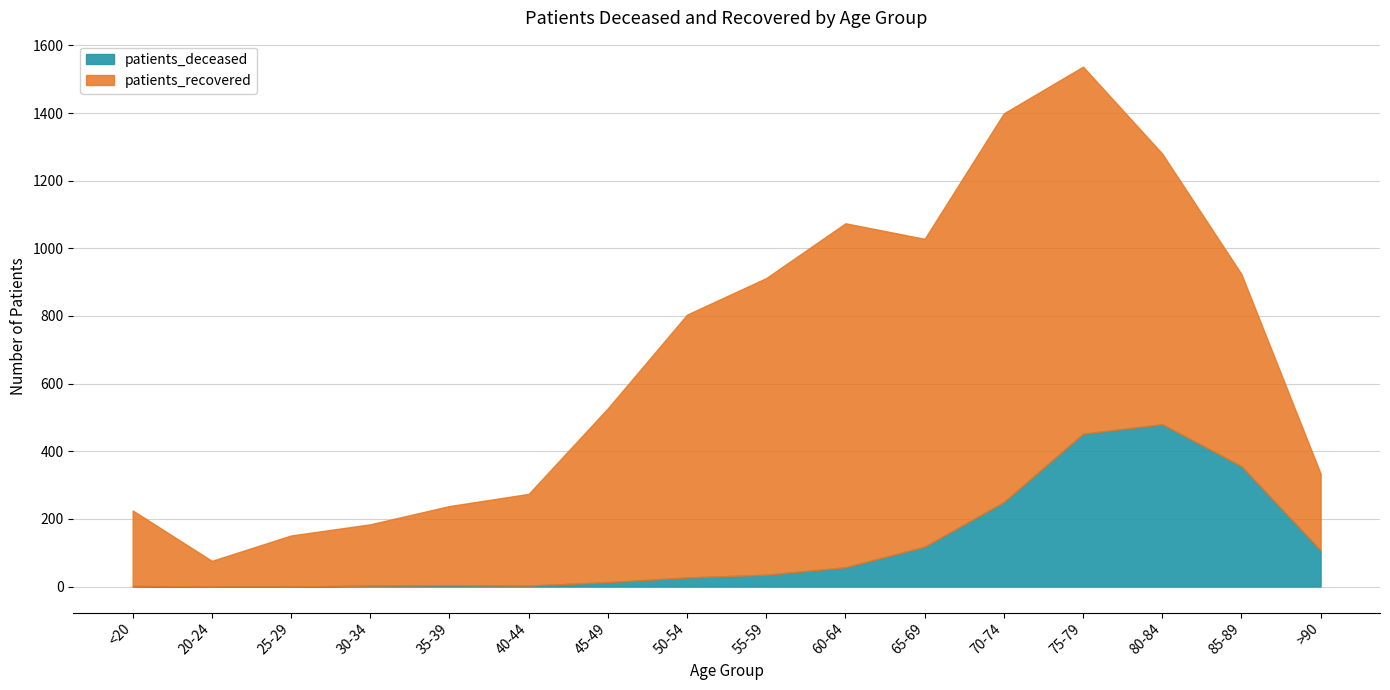

What is the total value across all series at 20-24?

76